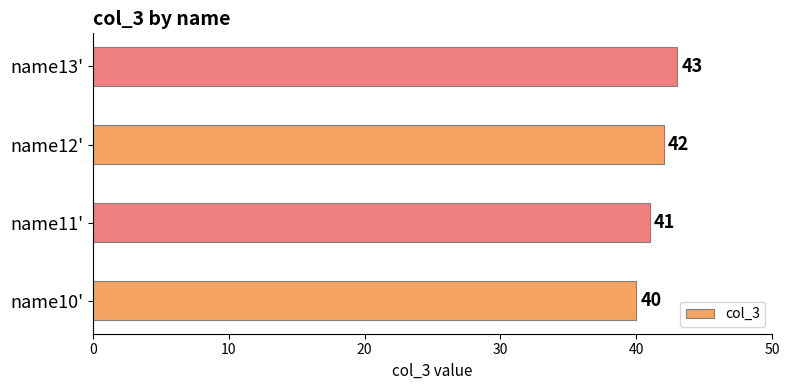

What is the sum of all values?

166